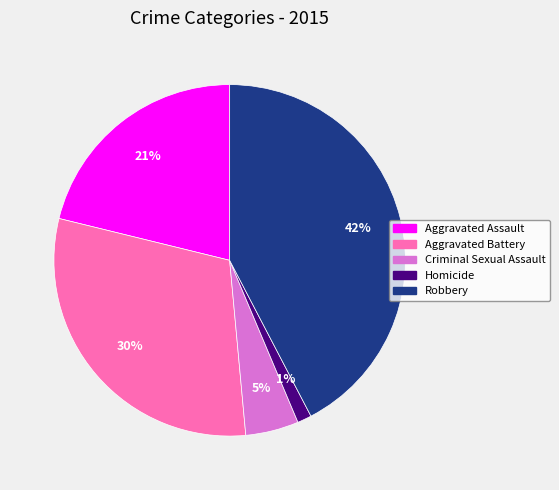

Is the sum of Robbery and Homicide greater than half?

No